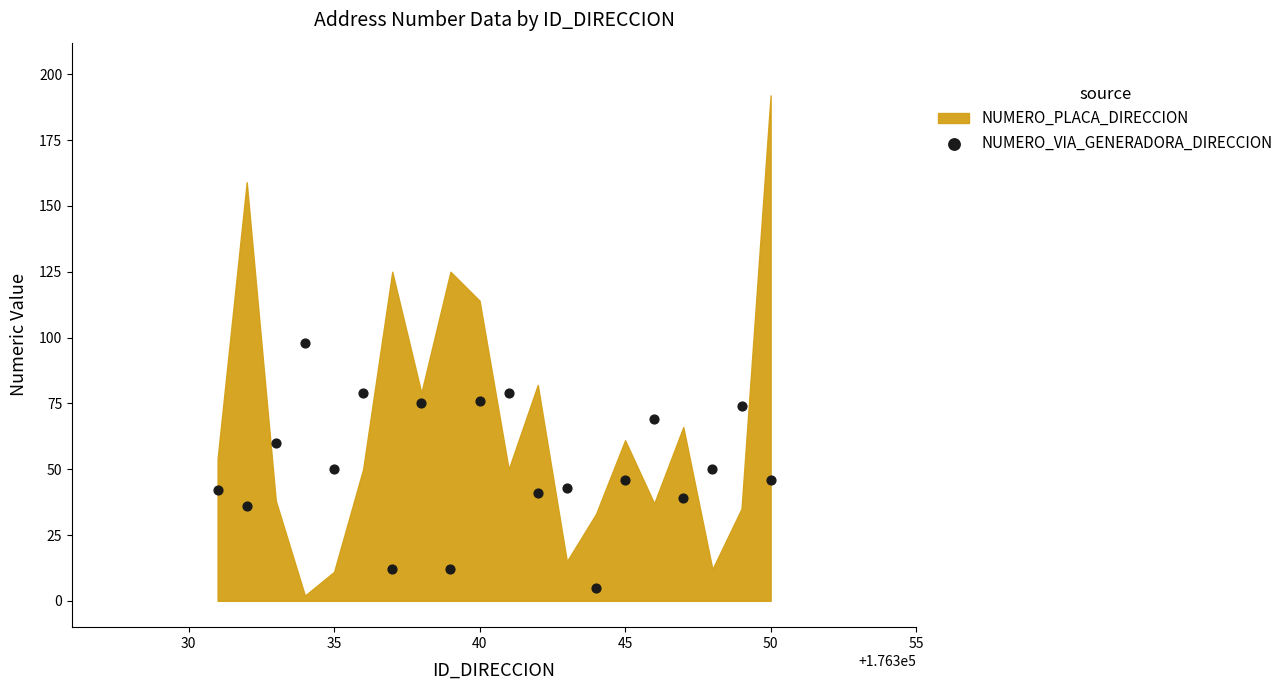

What is the range of X values (max minus min)?

19